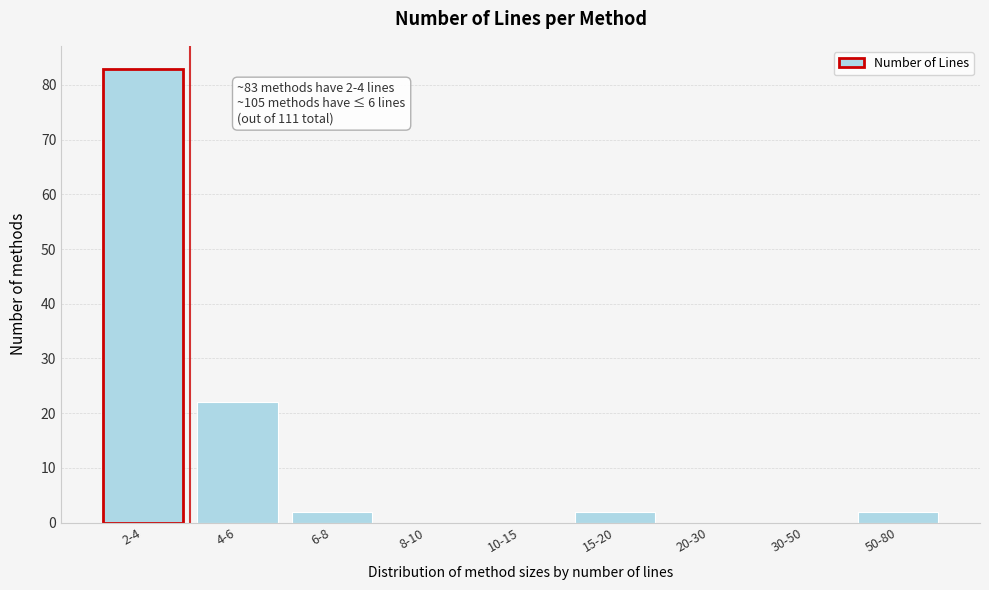

Reading left to right, list all the values displayed in this chart.

2-4=83	4-6=22	6-8=2	8-10=0	10-15=0	15-20=2	20-30=0	30-50=0	50-80=2